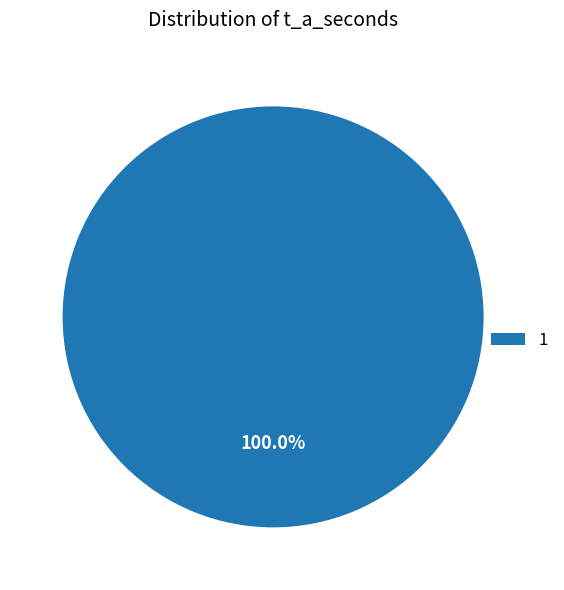

Which slice represents more than half of the pie?

1